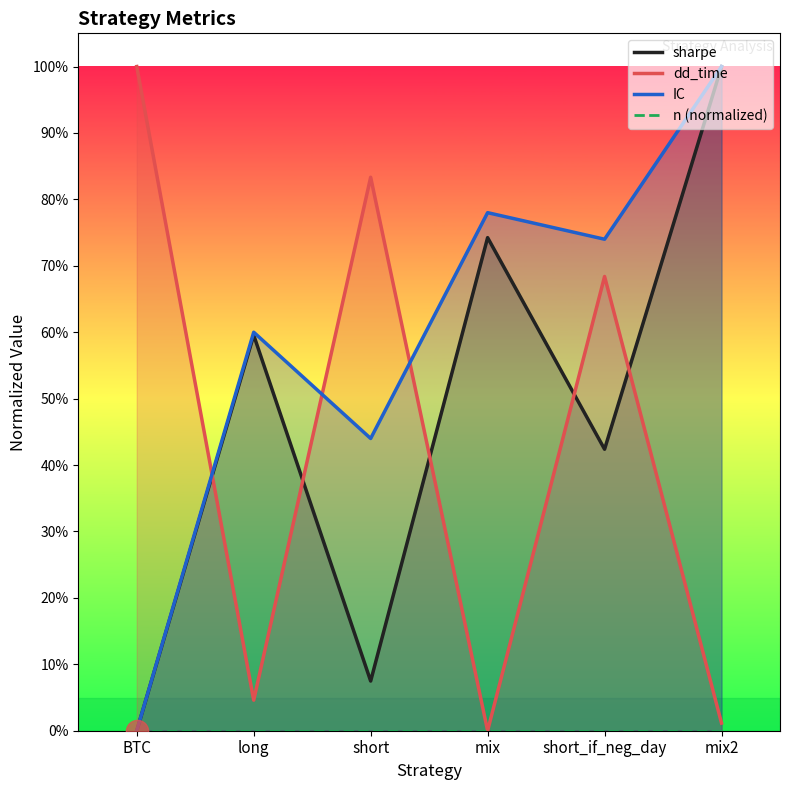

Reading right to left, transcribe all the data shown in this chart.

sharpe: 1.0	0.4	0.7	0.1	0.6	0.0
dd_time: 0.0	0.7	0.0	0.8	0.0	1.0
IC: 1.0	0.7	0.8	0.4	0.6	0.0
n (normalized): 0.0	0.0	0.0	0.0	0.0	0.0